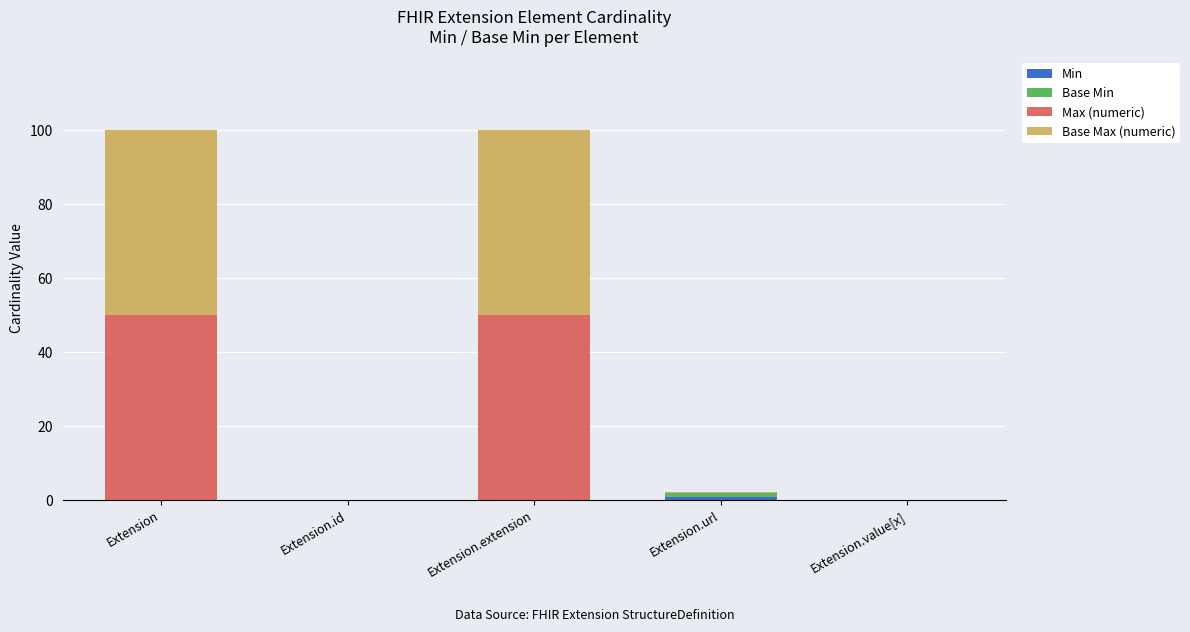

Are the bars grouped side by side (vs. stacked)?

No